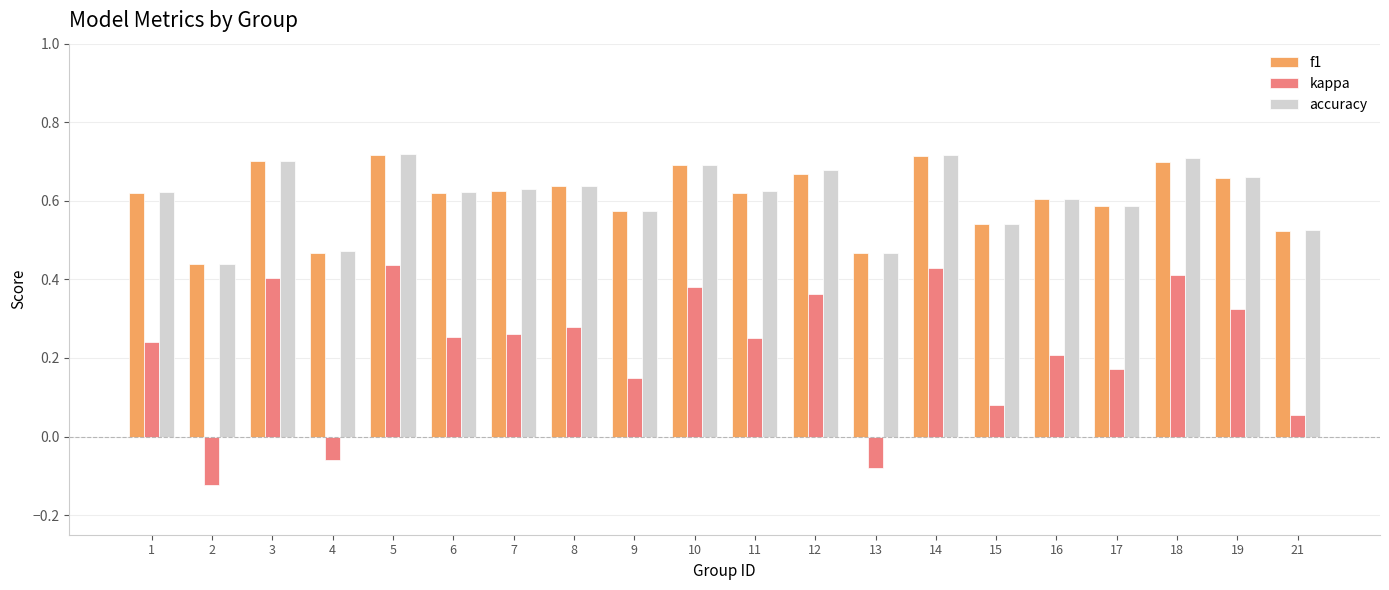

Is the value of accuracy at 18 greater than the value of f1 at 9?

Yes